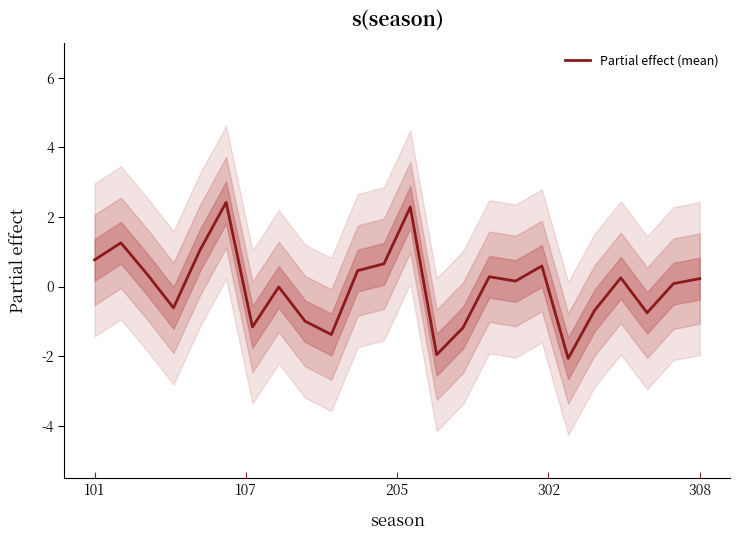

What is the change in value from 9 to 10?

+1.8